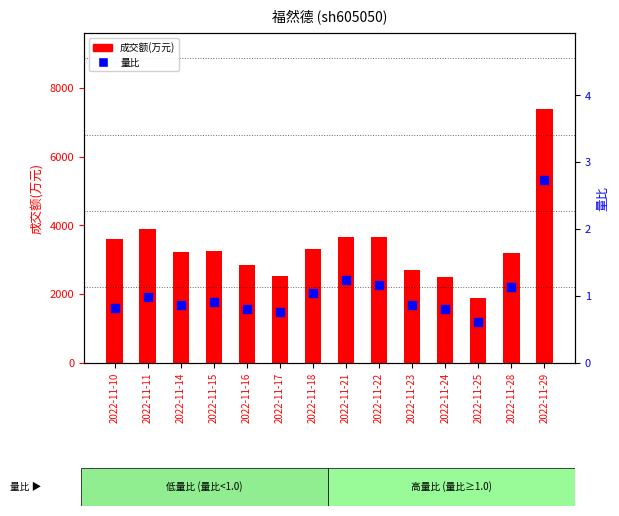

Which series reaches the maximum Y coordinate?

成交额(万元)